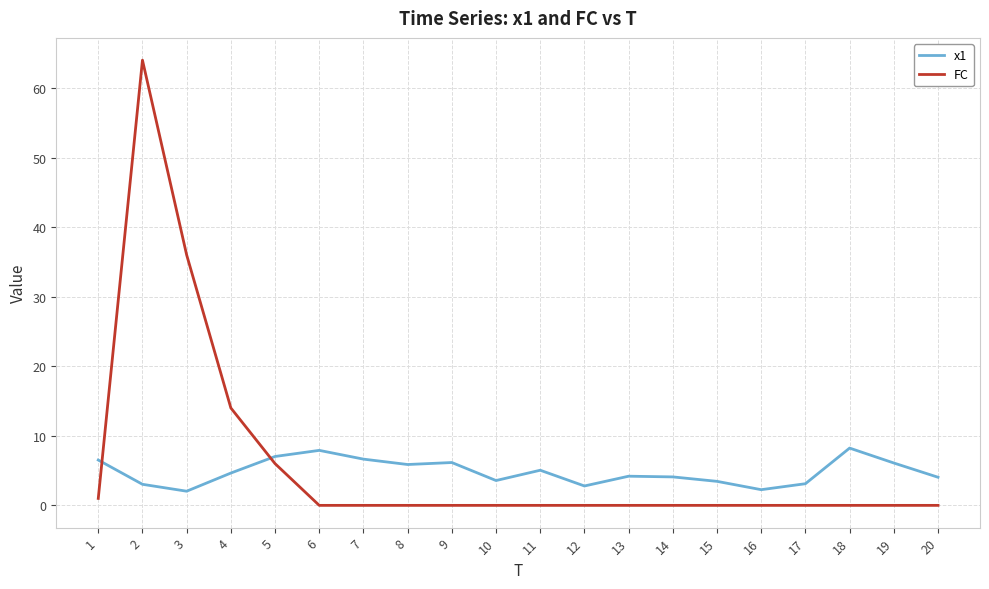

At which category is the sum across all series the highest?

2